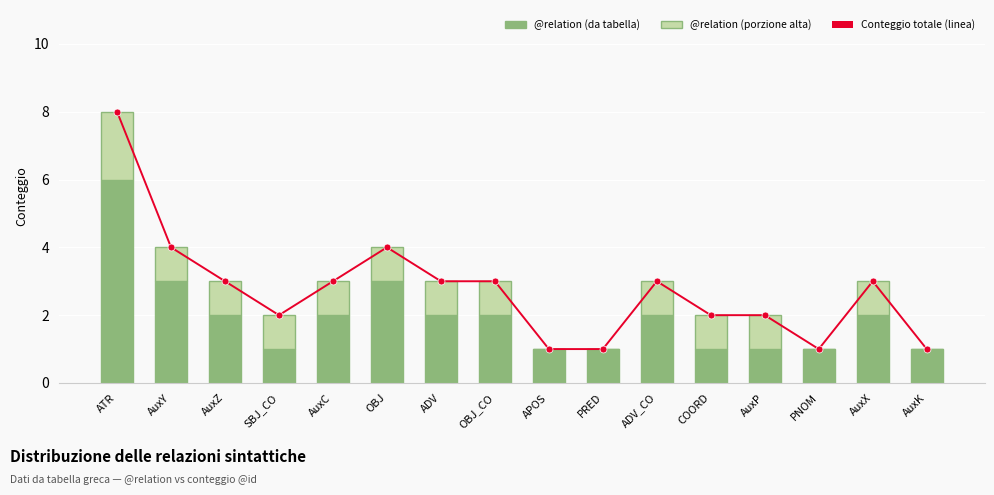

What is the total value across all series at ATR?

16